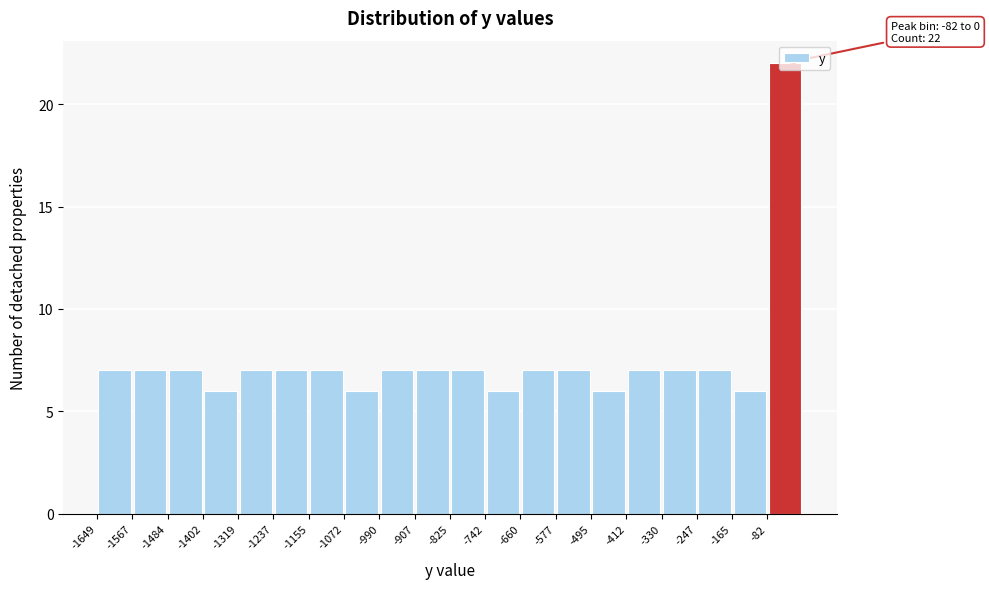

Over which range of the x-axis is the bar tallest?

-80 to 0